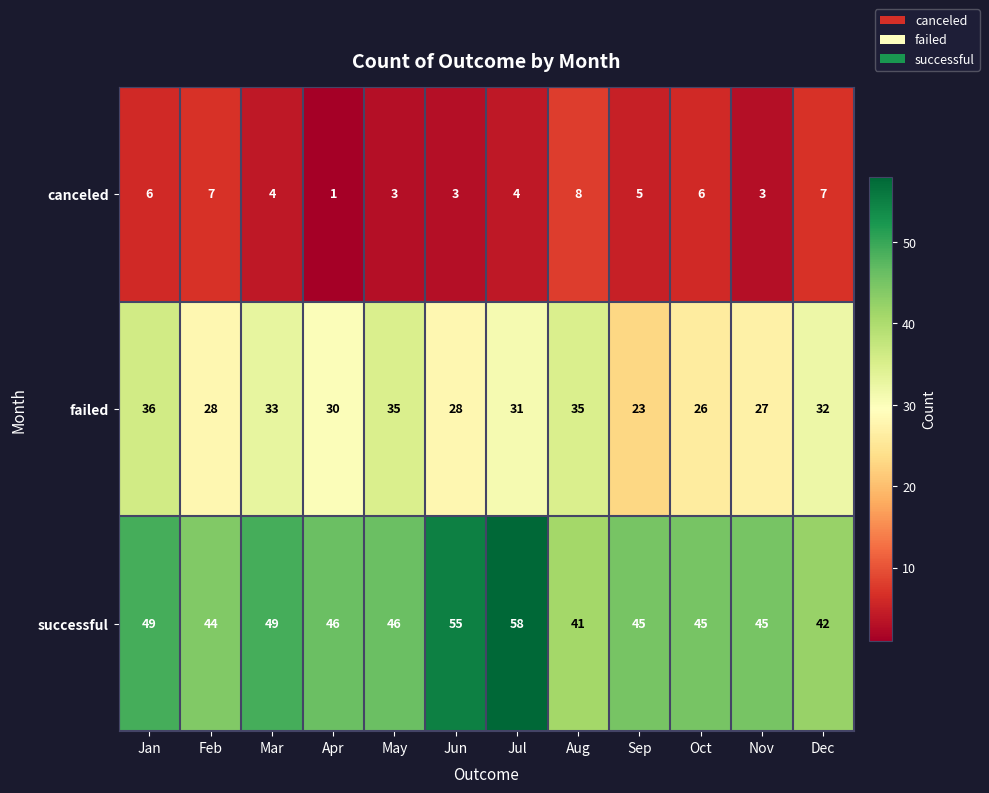

Which label corresponds to the smallest value in the chart?

Apr